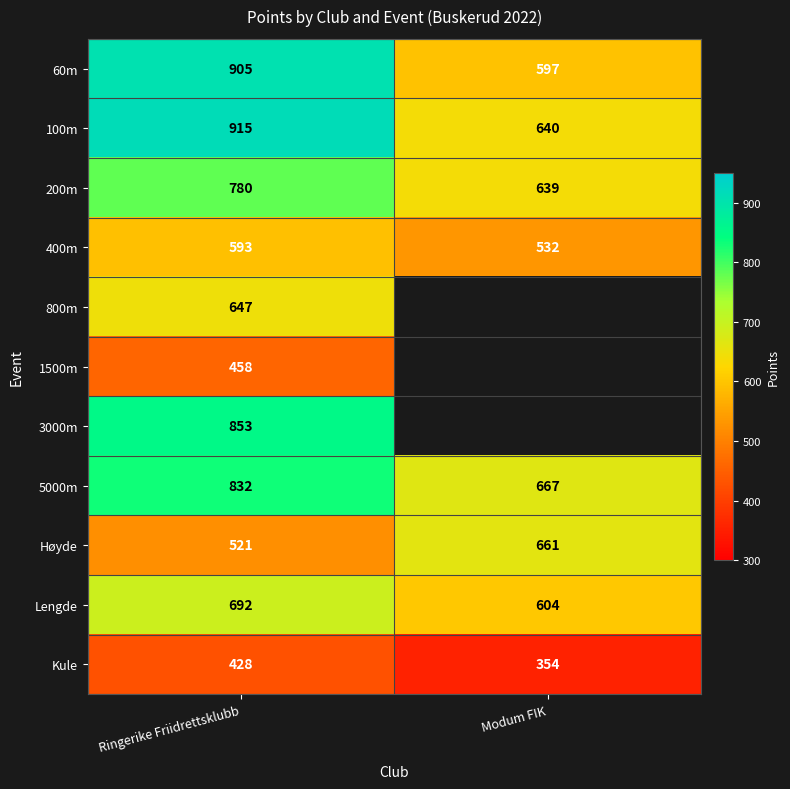

What is the difference between the highest and lowest values at Modum FIK?

313.0